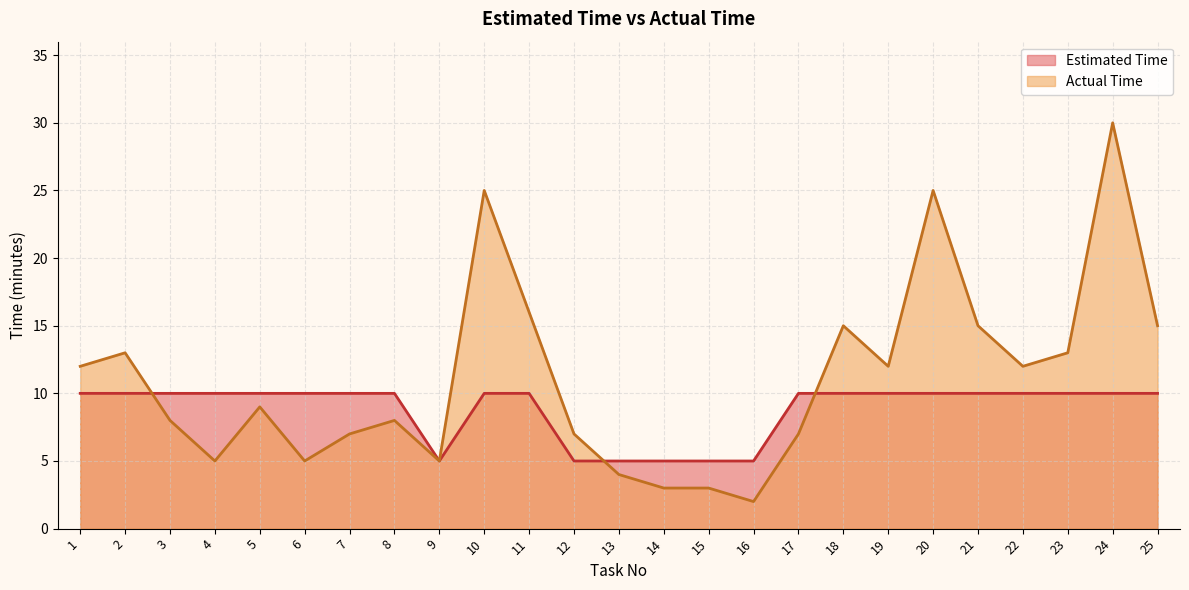

How many interior local valleys does the Estimated Time series have?

1